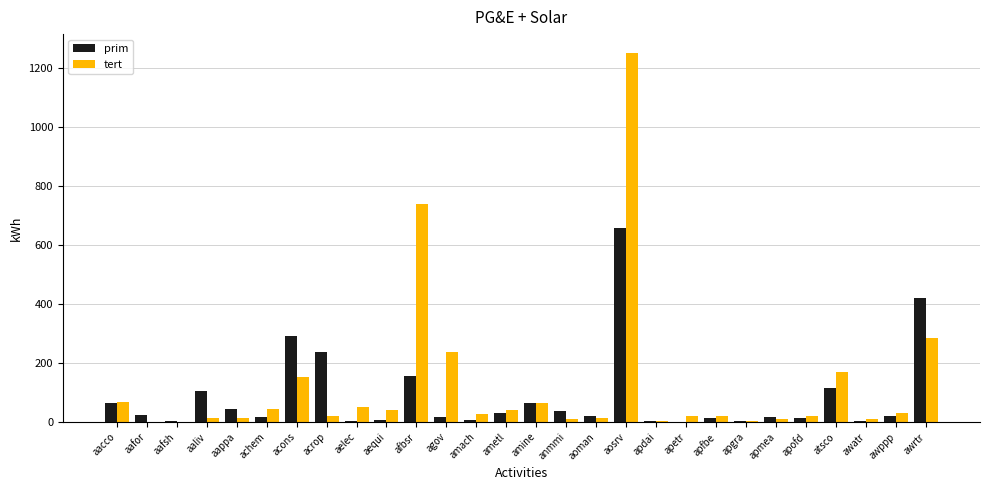

Read the tert value at awrtr.

284.3